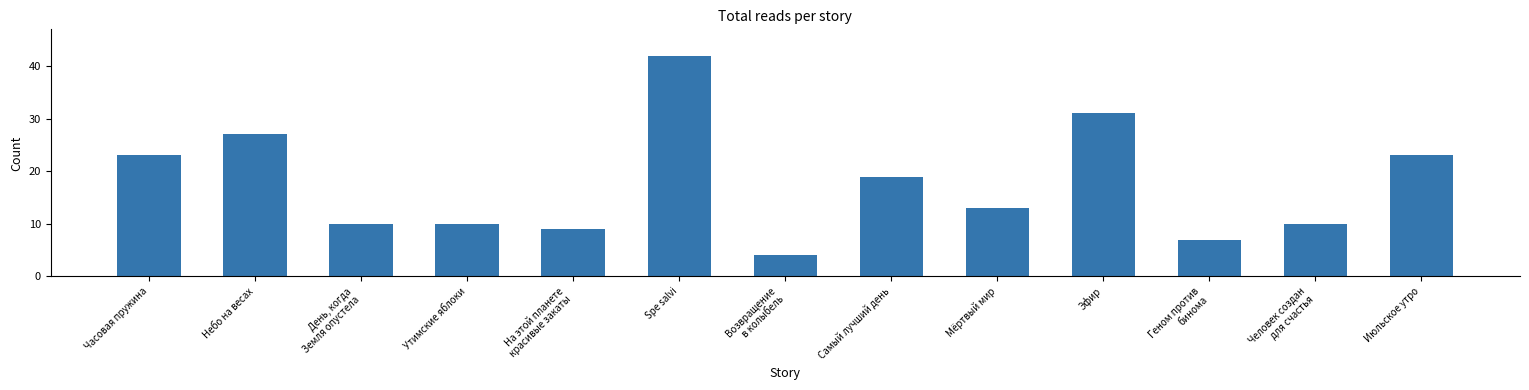

Does the chart contain stacked bars?

No